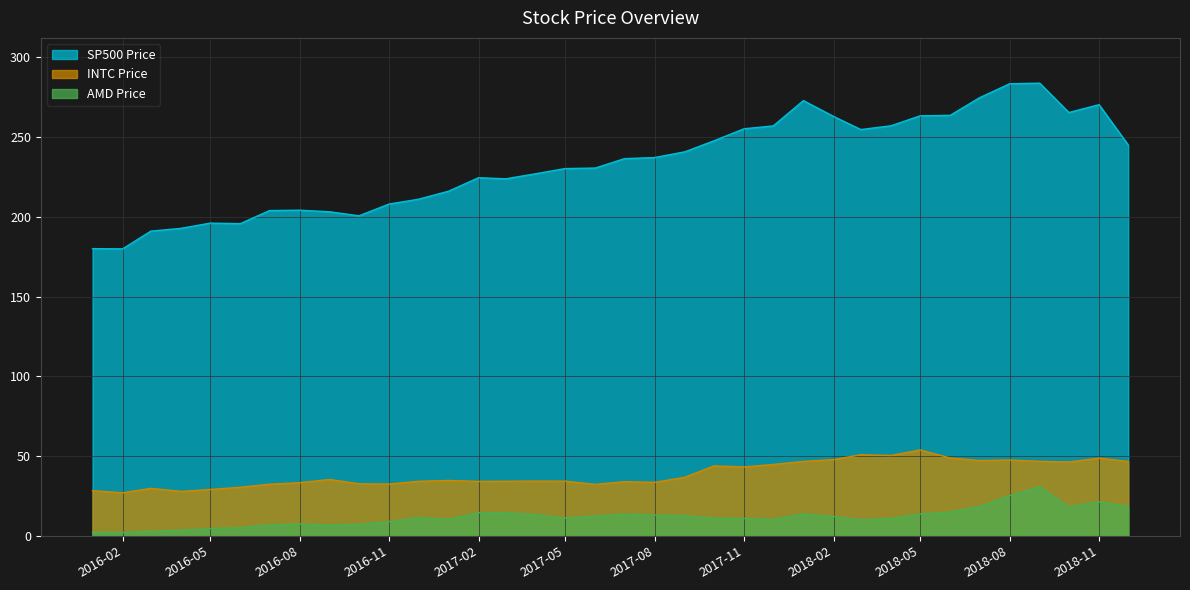

What is the value of the SP500 Price point at the 5th from the left?

196.0